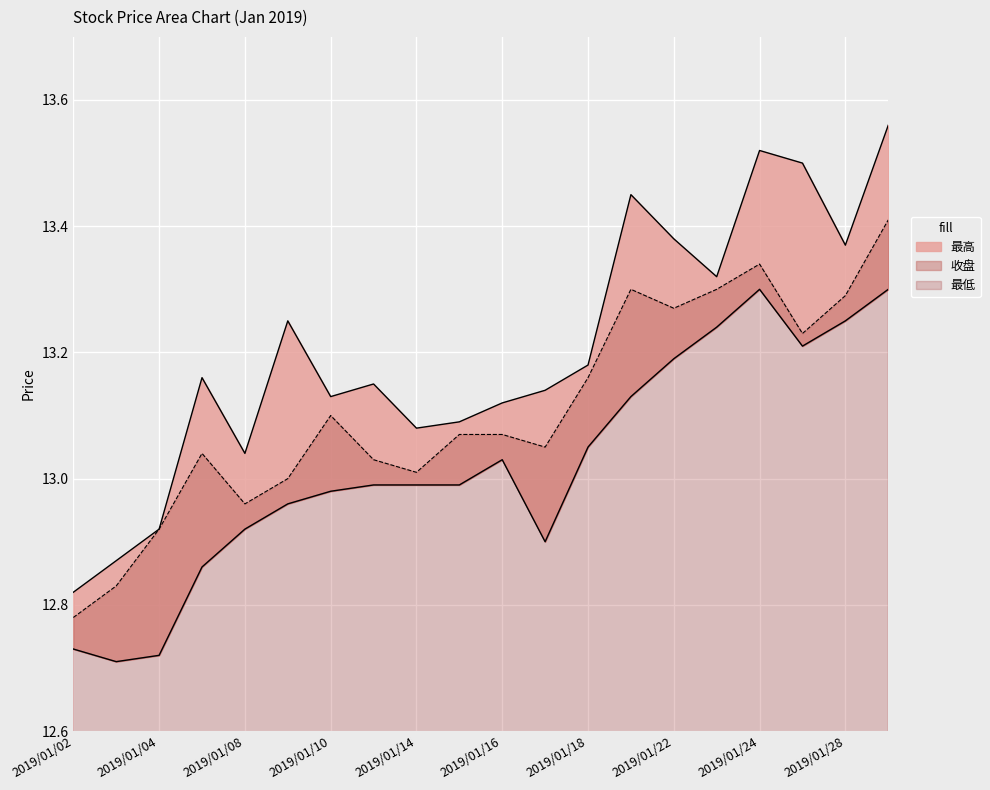

At which label is 收盘 closest to 13?

2019/01/09